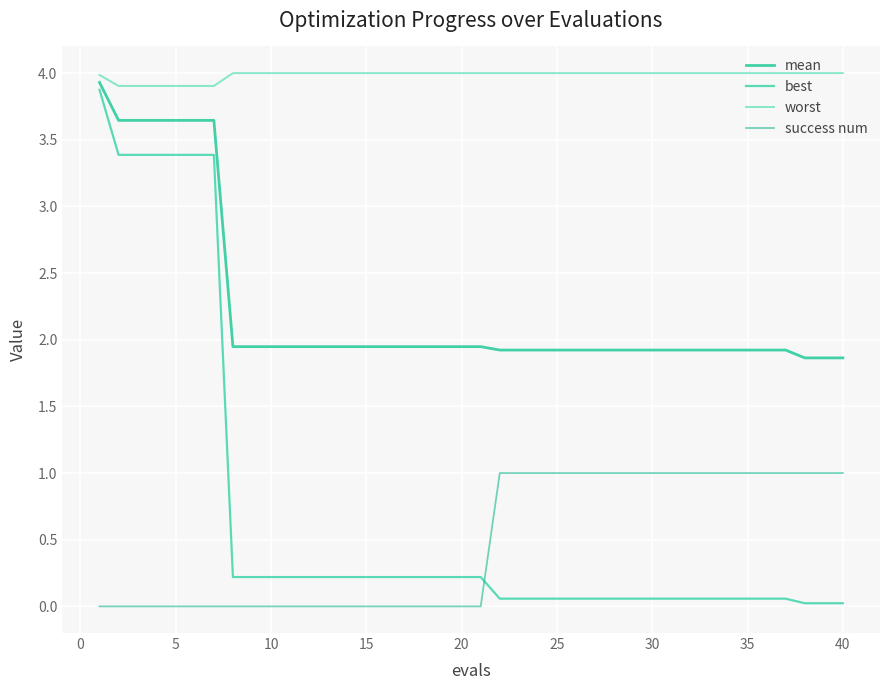

How many lines are shown in the chart?

4